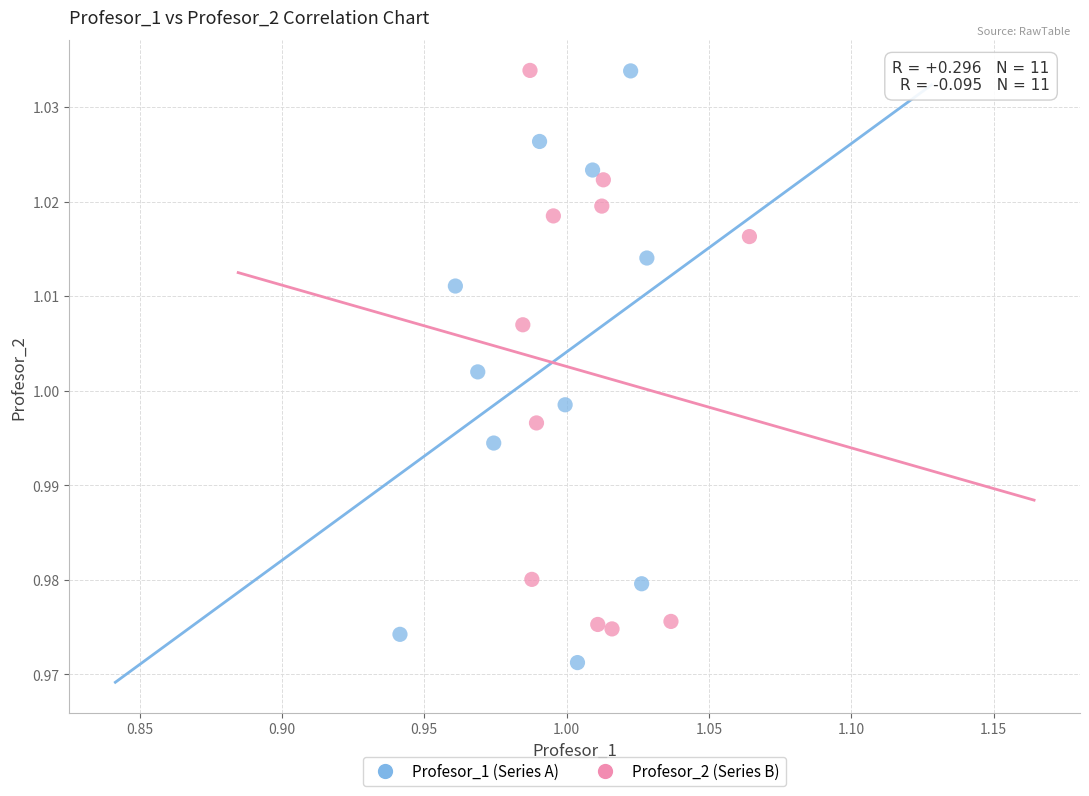

What are all the series names shown in the legend?

Profesor_1 (Series A), Profesor_2 (Series B)